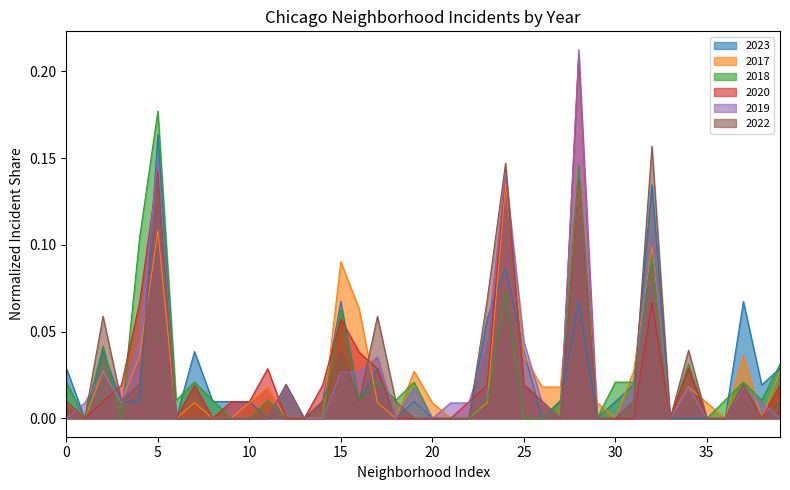

Reading left to right, extract all data points from this chart.

2023: 0.0	0.0	0.0	0.0	0.0	0.2	0.0	0.0	0.0	0.0	0.0	0.0	0.0	0.0	0.0	0.1	0.0	0.0	0.0	0.0	0.0	0.0	0.0	0.1	0.1	0.0	0.0	0.0	0.1	0.0	0.0	0.0	0.1	0.0	0.0	0.0	0.0	0.1	0.0	0.0
2017: 0.0	0.0	0.0	0.0	0.0	0.1	0.0	0.0	0.0	0.0	0.0	0.0	0.0	0.0	0.0	0.1	0.1	0.0	0.0	0.0	0.0	0.0	0.0	0.0	0.1	0.0	0.0	0.0	0.1	0.0	0.0	0.0	0.1	0.0	0.0	0.0	0.0	0.0	0.0	0.0
2018: 0.0	0.0	0.0	0.0	0.1	0.2	0.0	0.0	0.0	0.0	0.0	0.0	0.0	0.0	0.0	0.1	0.0	0.0	0.0	0.0	0.0	0.0	0.0	0.0	0.1	0.0	0.0	0.0	0.1	0.0	0.0	0.0	0.1	0.0	0.0	0.0	0.0	0.0	0.0	0.0
2020: 0.0	0.0	0.0	0.0	0.1	0.1	0.0	0.0	0.0	0.0	0.0	0.0	0.0	0.0	0.0	0.1	0.0	0.0	0.0	0.0	0.0	0.0	0.0	0.0	0.1	0.0	0.0	0.0	0.2	0.0	0.0	0.0	0.1	0.0	0.0	0.0	0.0	0.0	0.0	0.0
2019: 0.0	0.0	0.0	0.0	0.0	0.2	0.0	0.0	0.0	0.0	0.0	0.0	0.0	0.0	0.0	0.0	0.0	0.0	0.0	0.0	0.0	0.0	0.0	0.0	0.1	0.0	0.0	0.0	0.2	0.0	0.0	0.0	0.1	0.0	0.0	0.0	0.0	0.0	0.0	0.0
2022: 0.0	0.0	0.1	0.0	0.0	0.1	0.0	0.0	0.0	0.0	0.0	0.0	0.0	0.0	0.0	0.0	0.0	0.1	0.0	0.0	0.0	0.0	0.0	0.1	0.1	0.0	0.0	0.0	0.1	0.0	0.0	0.0	0.2	0.0	0.0	0.0	0.0	0.0	0.0	0.0